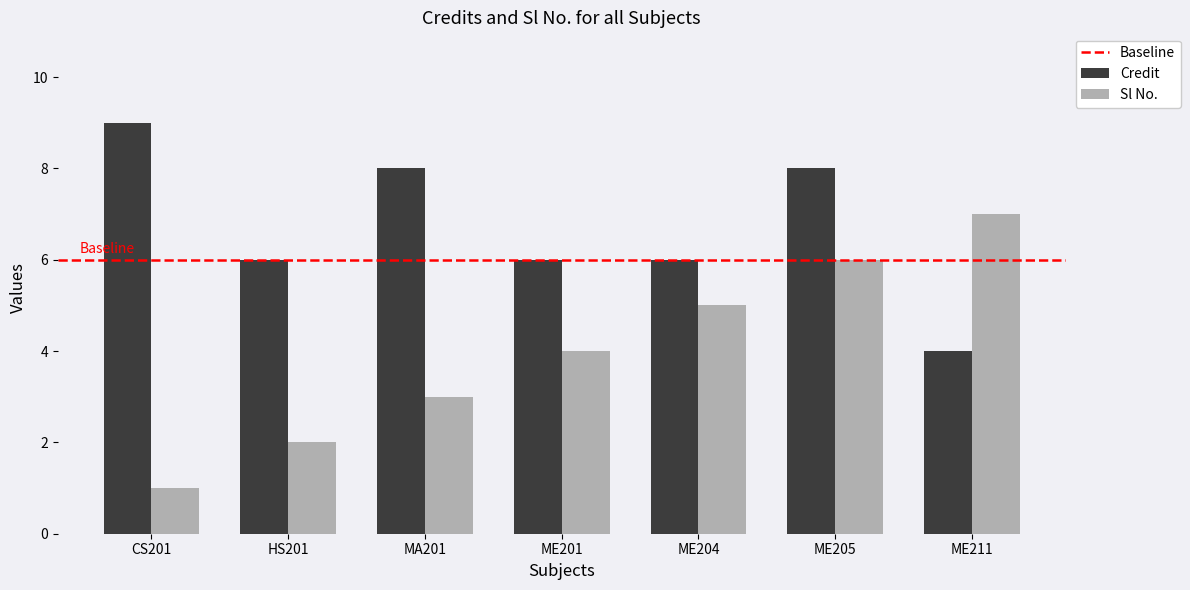

What is the minimum value for Credit?

4